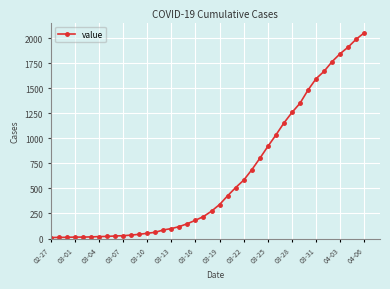

What is the sum of all values?

24835